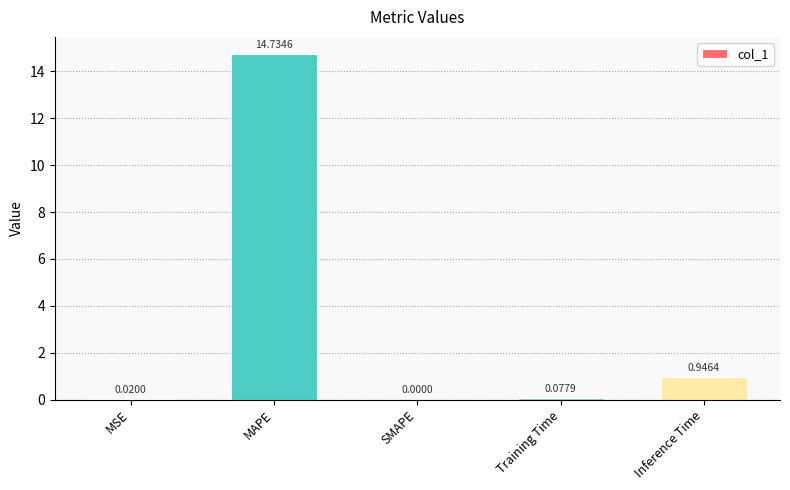

What is the sum of all values?

15.8